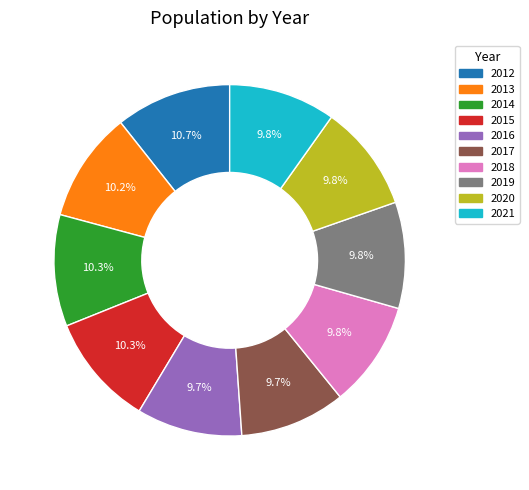

What is the total percentage of 2014 and 2020?

20.1%